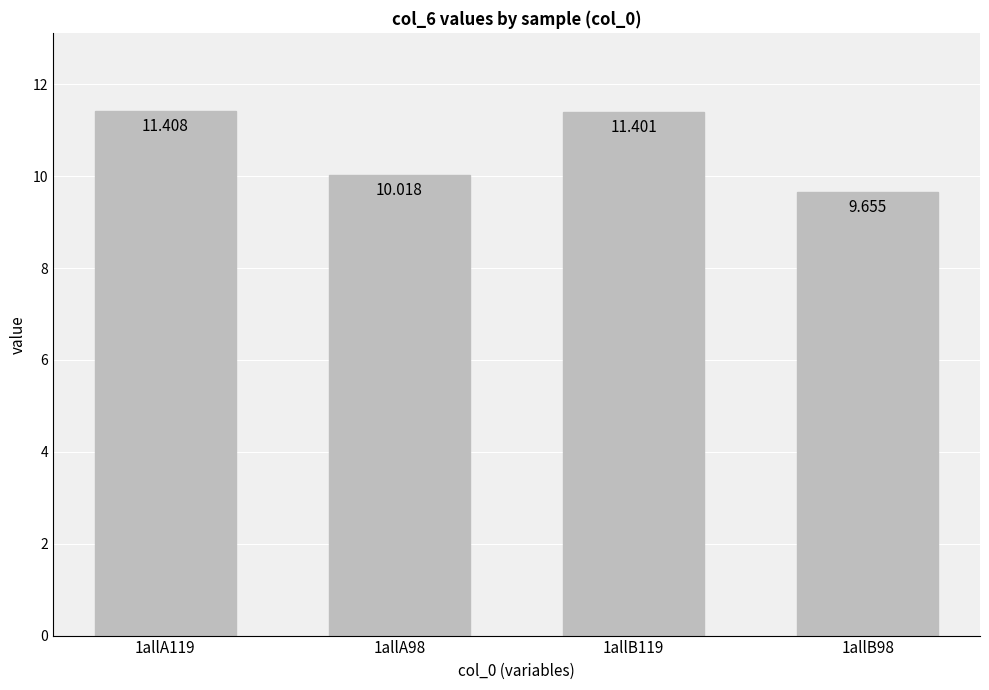

Rank the categories by value from lowest to highest.

1allB98, 1allA98, 1allB119, 1allA119